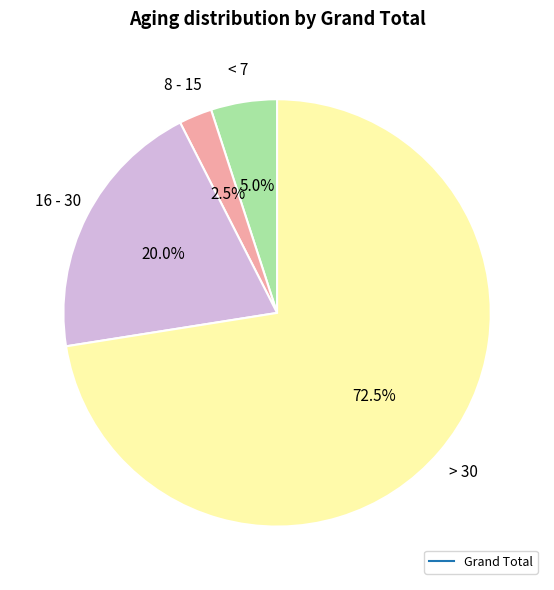

Is there a majority slice in this chart?

Yes